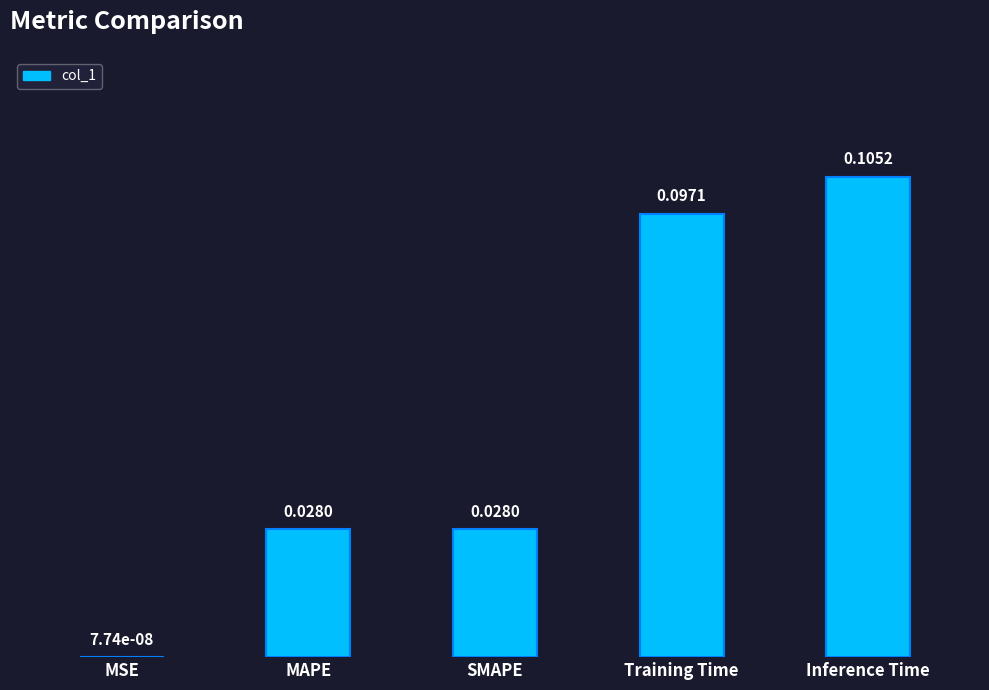

Between MSE and Training Time, which is larger?

Training Time